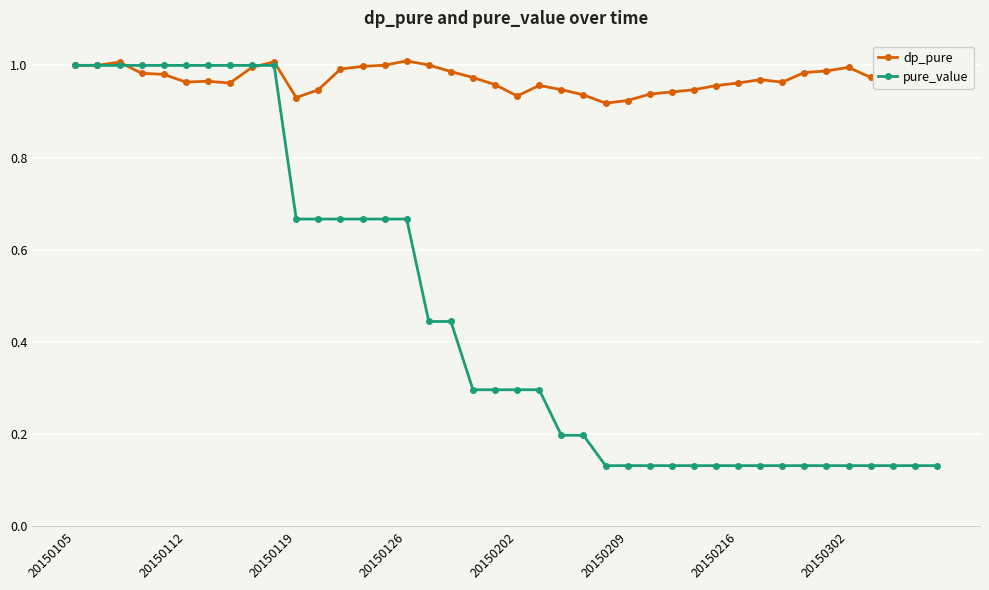

Which series ends up on top after the final intersection of dp_pure and pure_value?

dp_pure